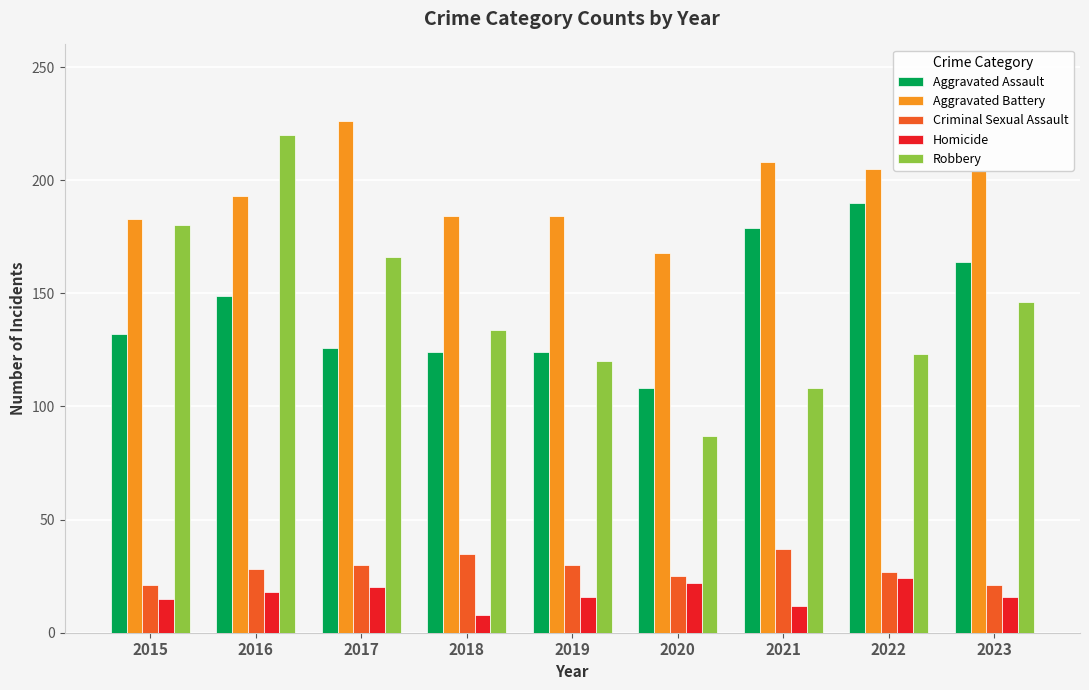

Read the Criminal Sexual Assault value at 2020.

25